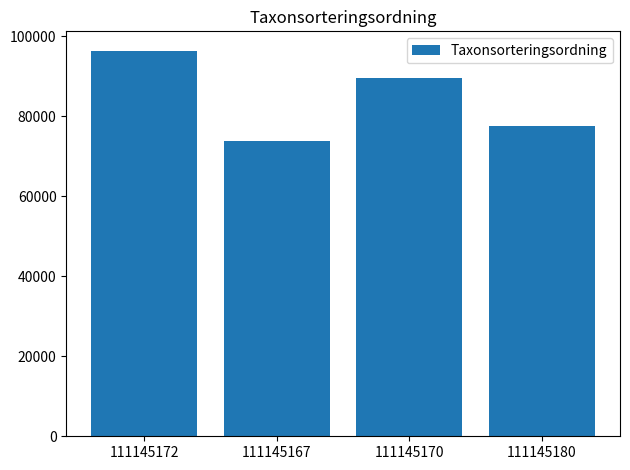

Rank the categories by value from highest to lowest.

111145172, 111145170, 111145180, 111145167